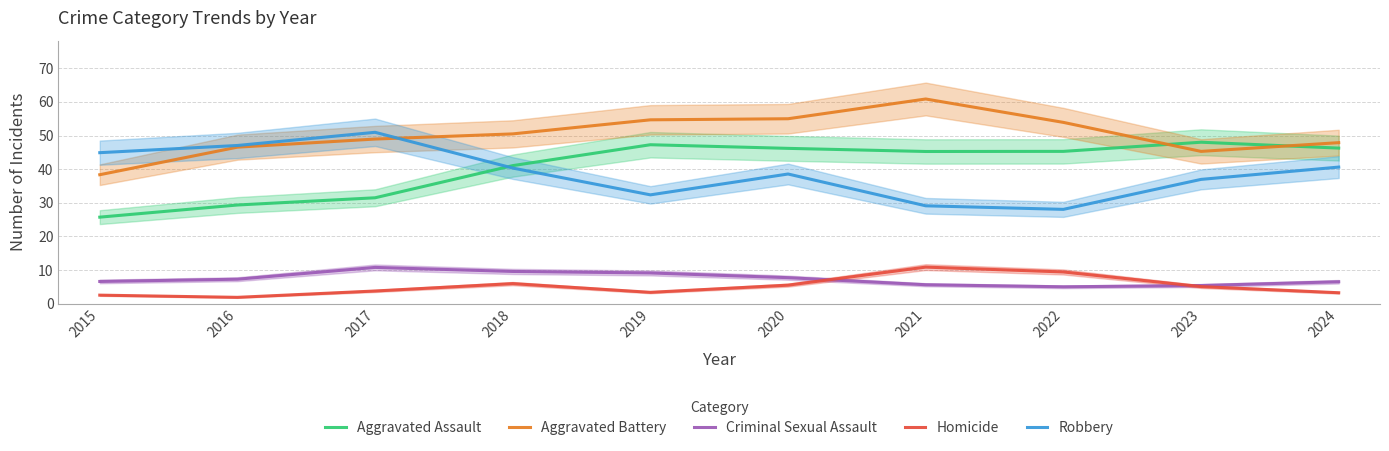

Where does the Homicide series first go above 5?

2018